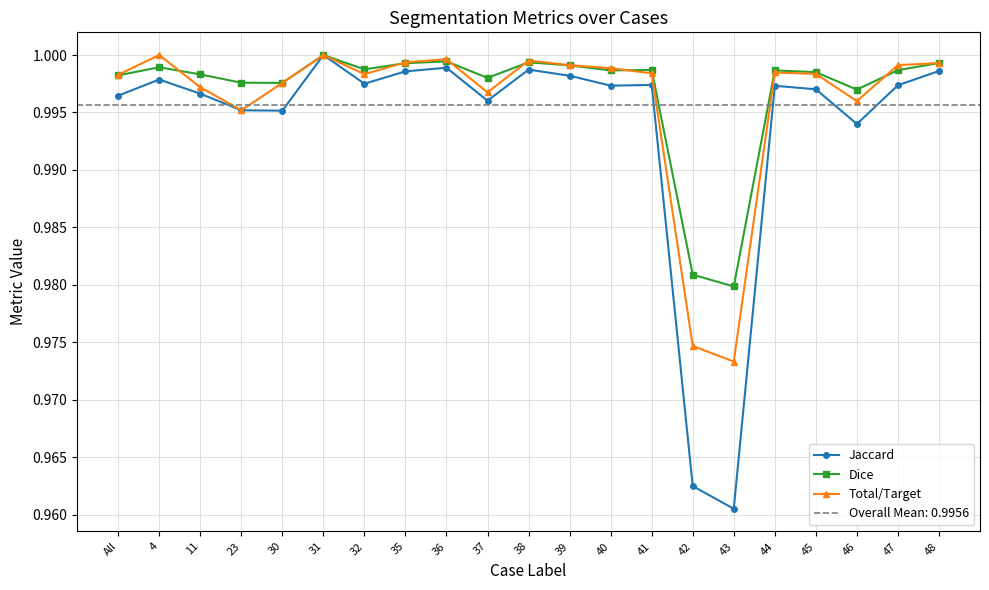

How many series are shown in this chart?

3